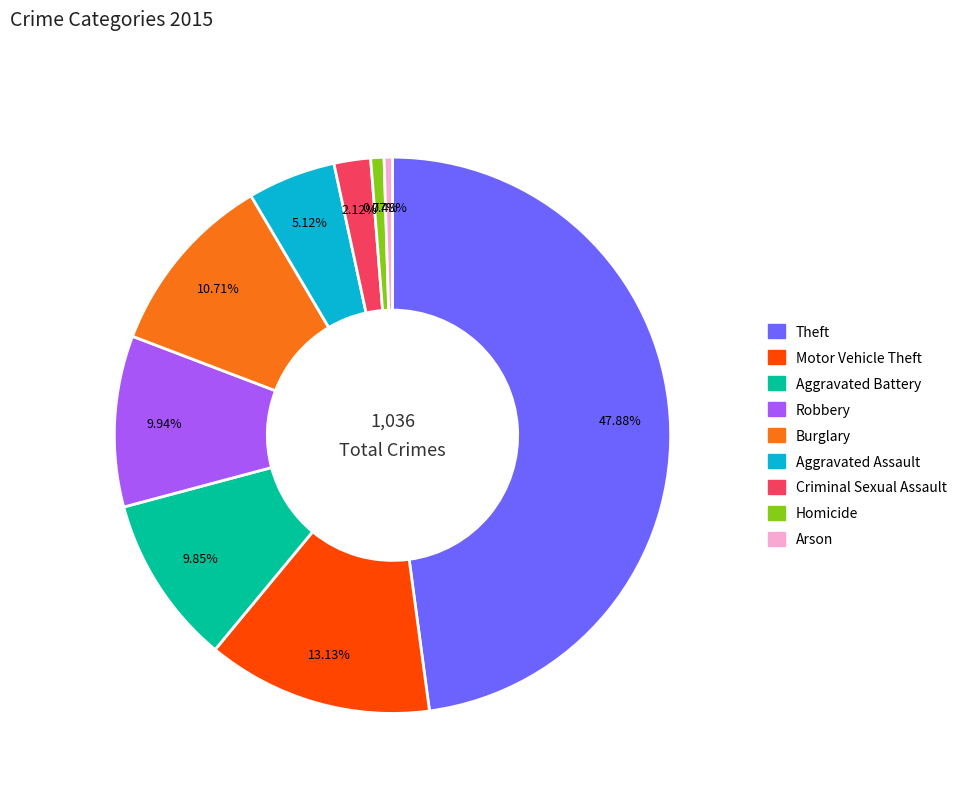

Count the number of slices in the pie.

9